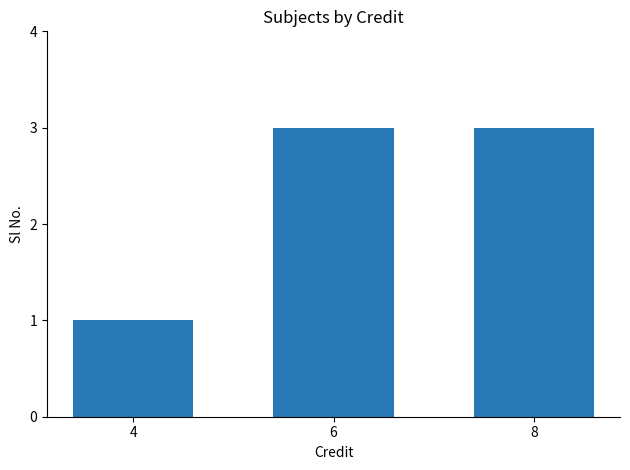

Reading left to right, list all the values displayed in this chart.

4=1	6=3	8=3